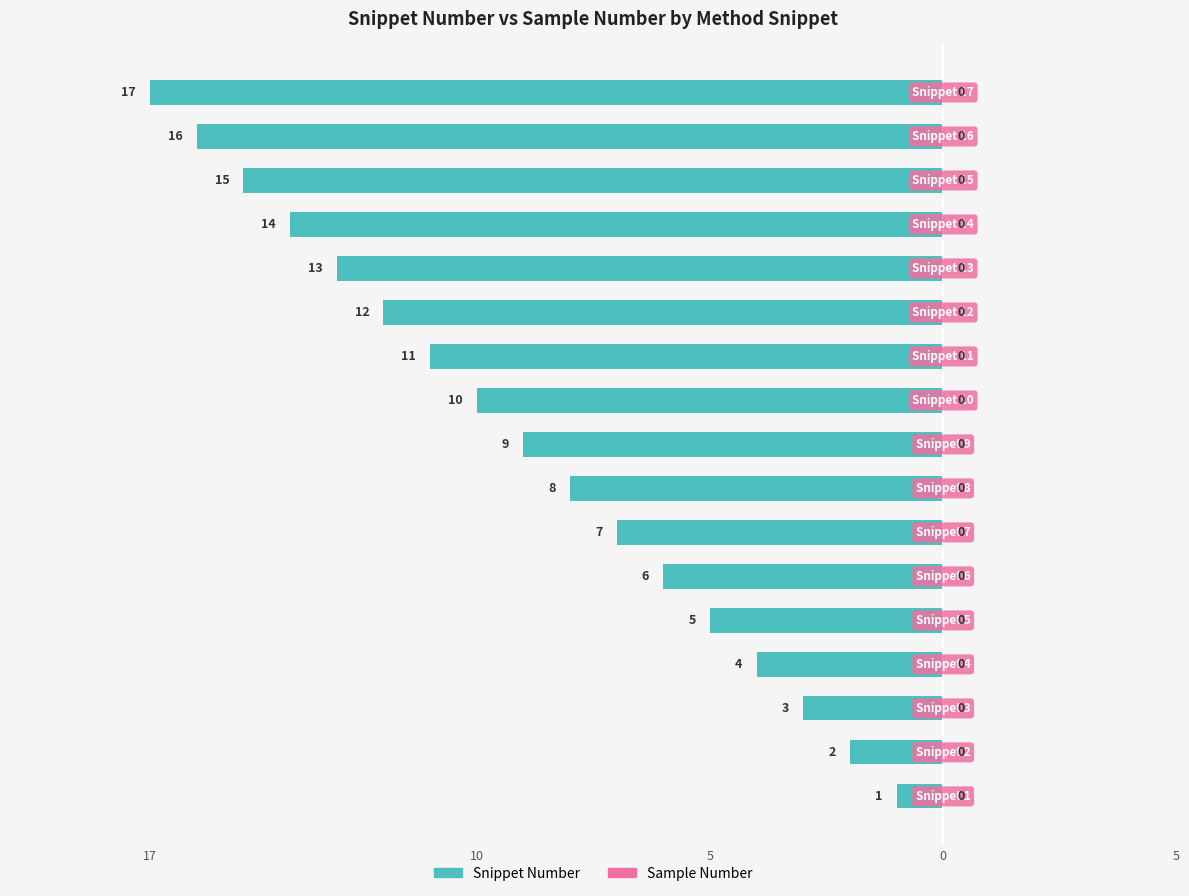

Are the bars horizontal?

Yes